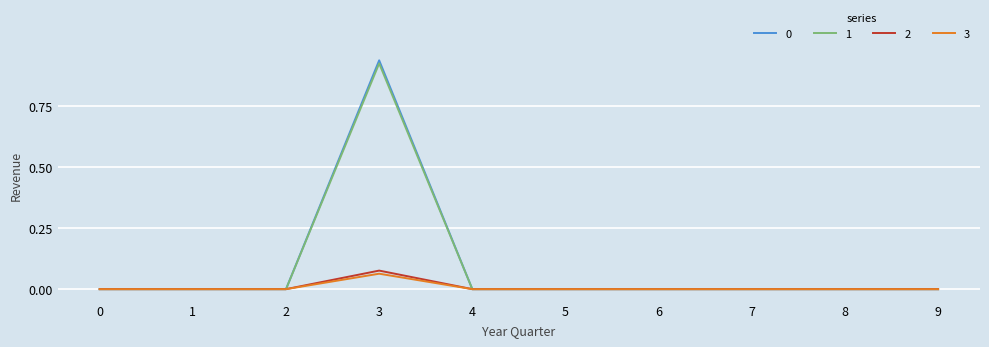

The 2 series shows 0.0 at 2. True or false?

True